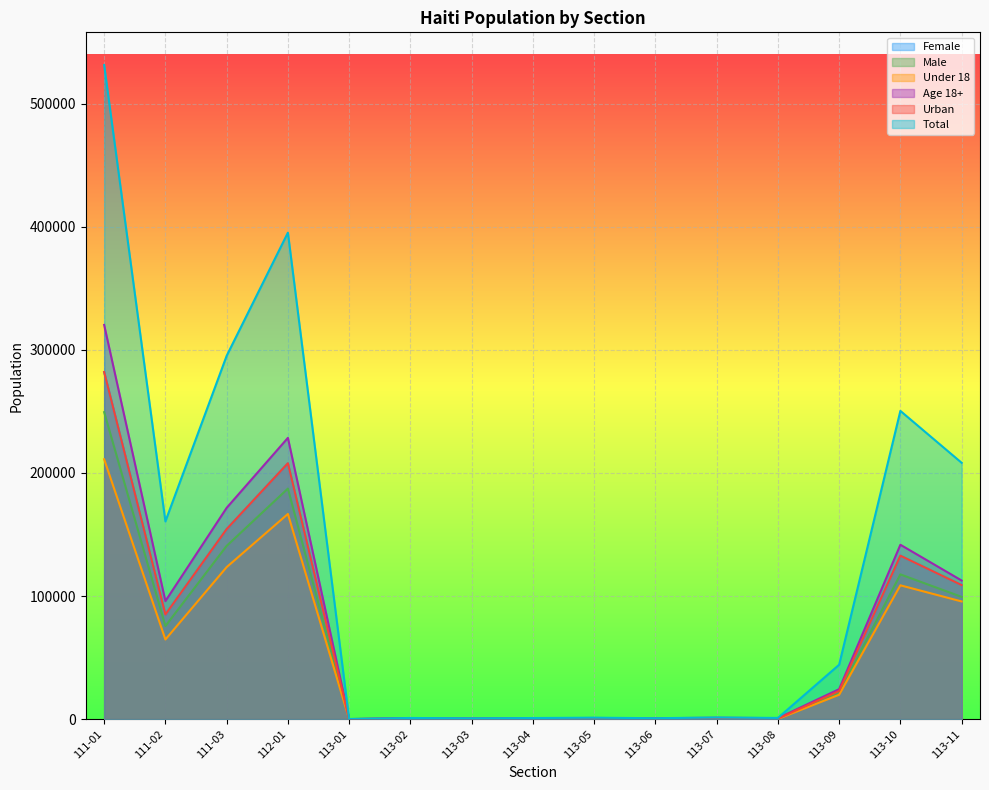

The urban series shows 560 at 113-07. True or false?

True